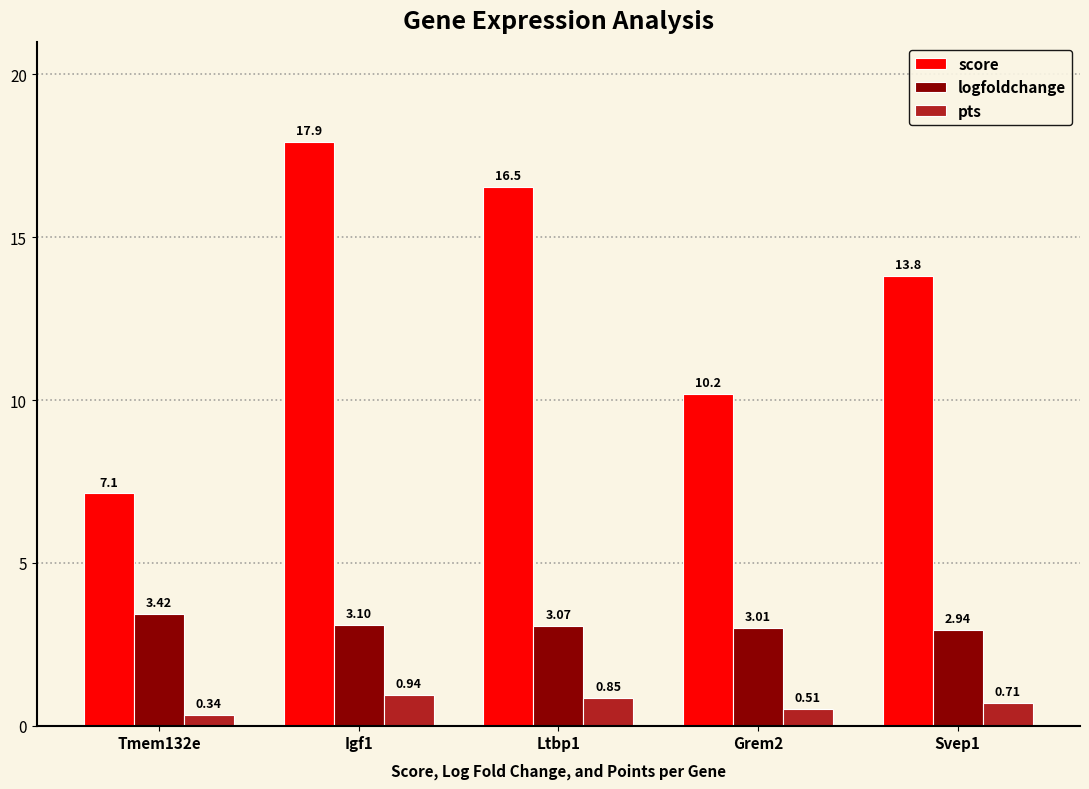

How many distinct data groups are displayed?

3